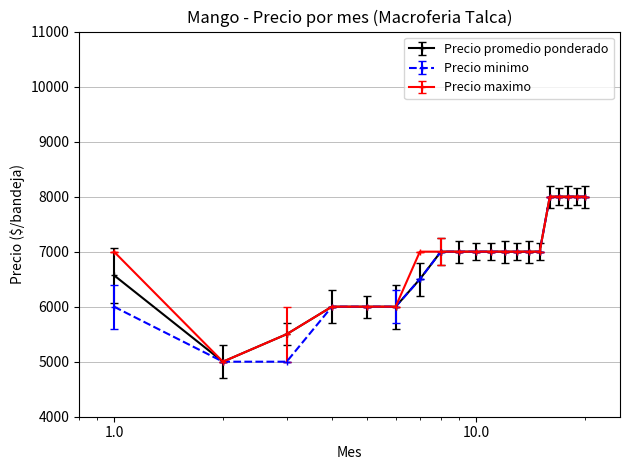

What is the minimum value shown in the chart?

5000